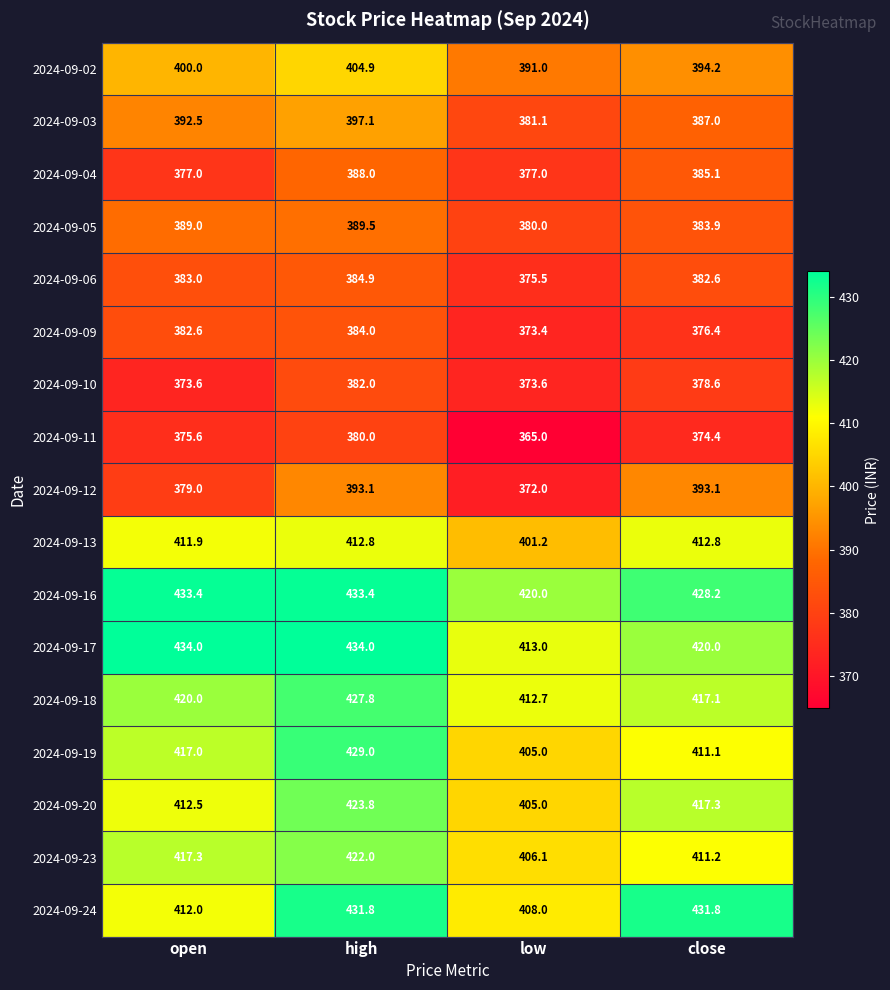

Between open and high, which series saw the biggest shift?

2024-09-24